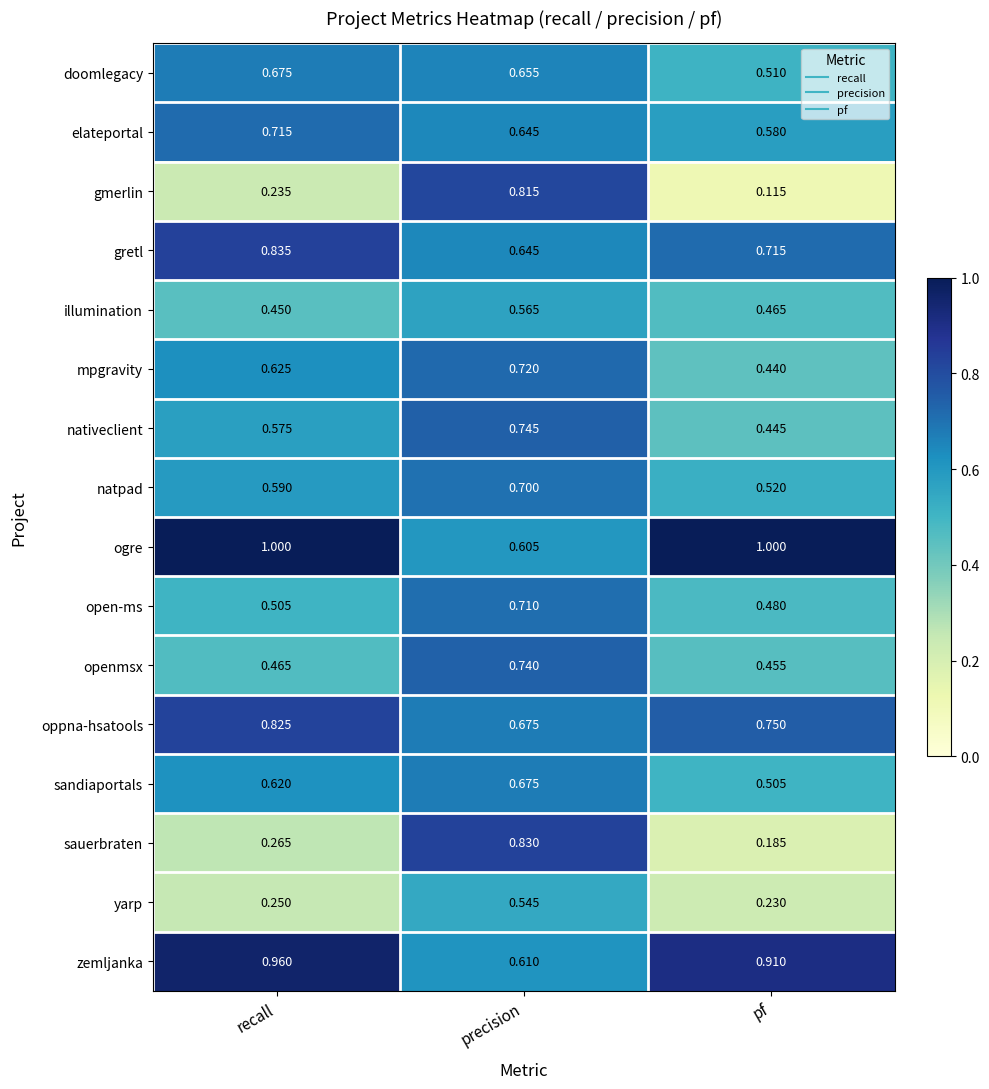

Where is illumination nearest to the value 0?

recall